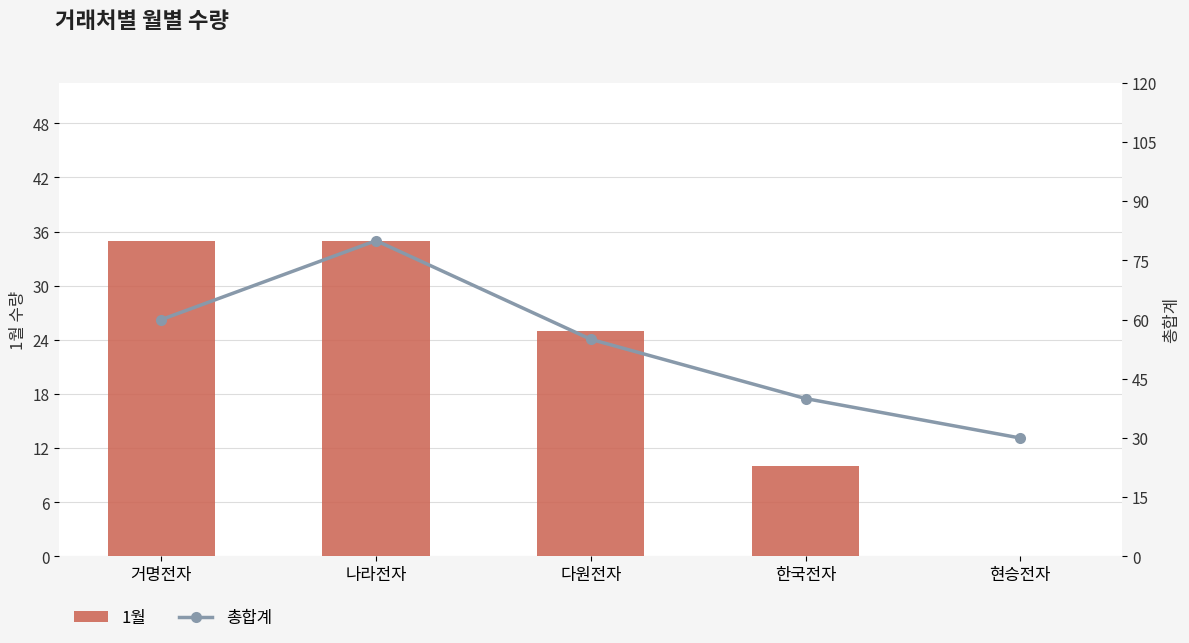

Reading left to right, what are all the values shown in this chart?

1월: 35	35	25	10	0
총합계: 60	80	55	40	30